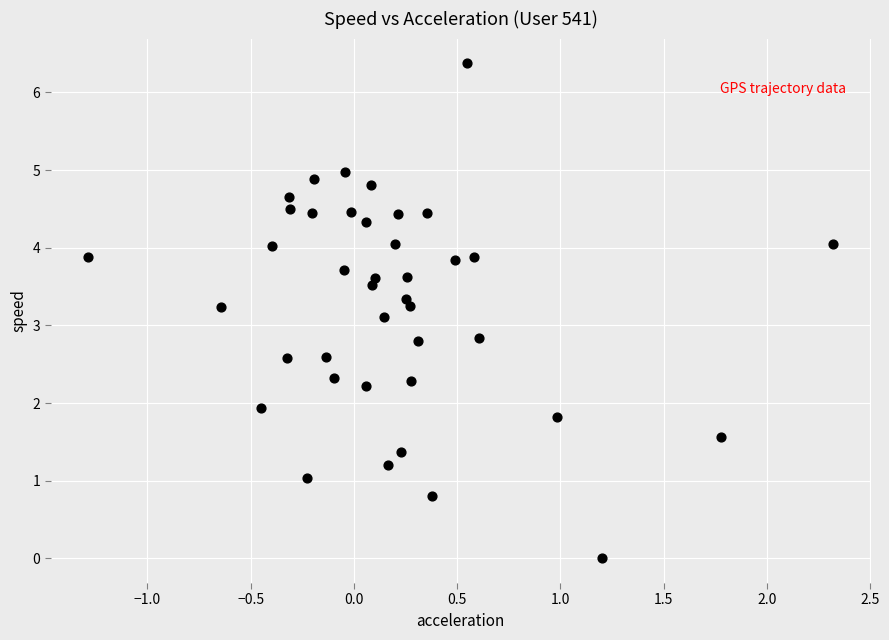

What is the range of Y values (max minus min)?

6.4